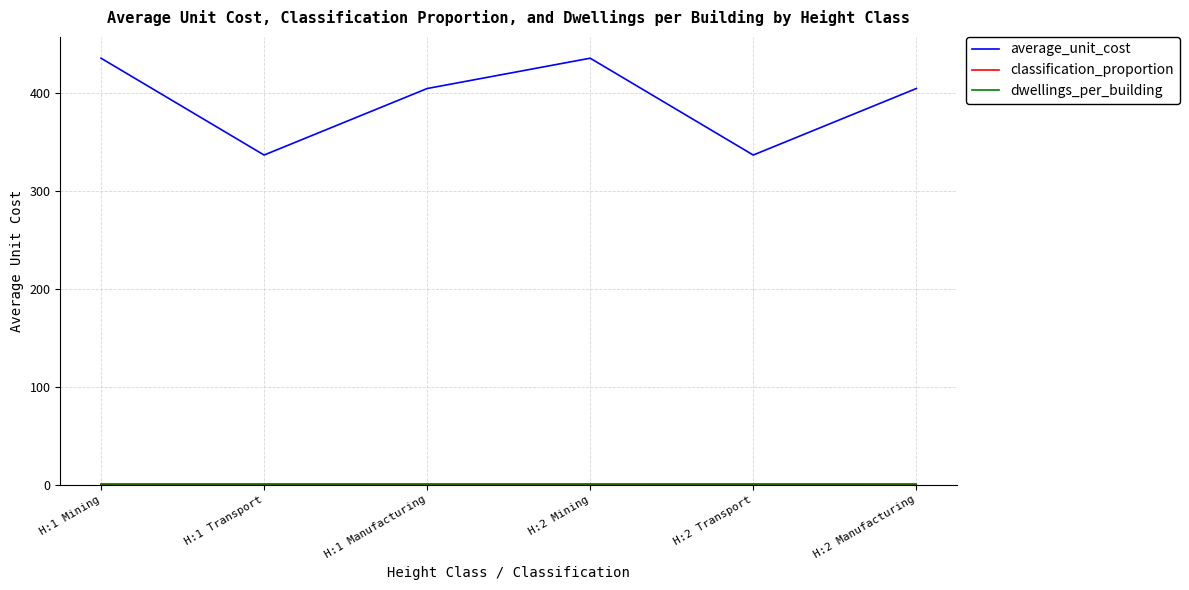

Which series has the largest range (max minus min)?

average_unit_cost